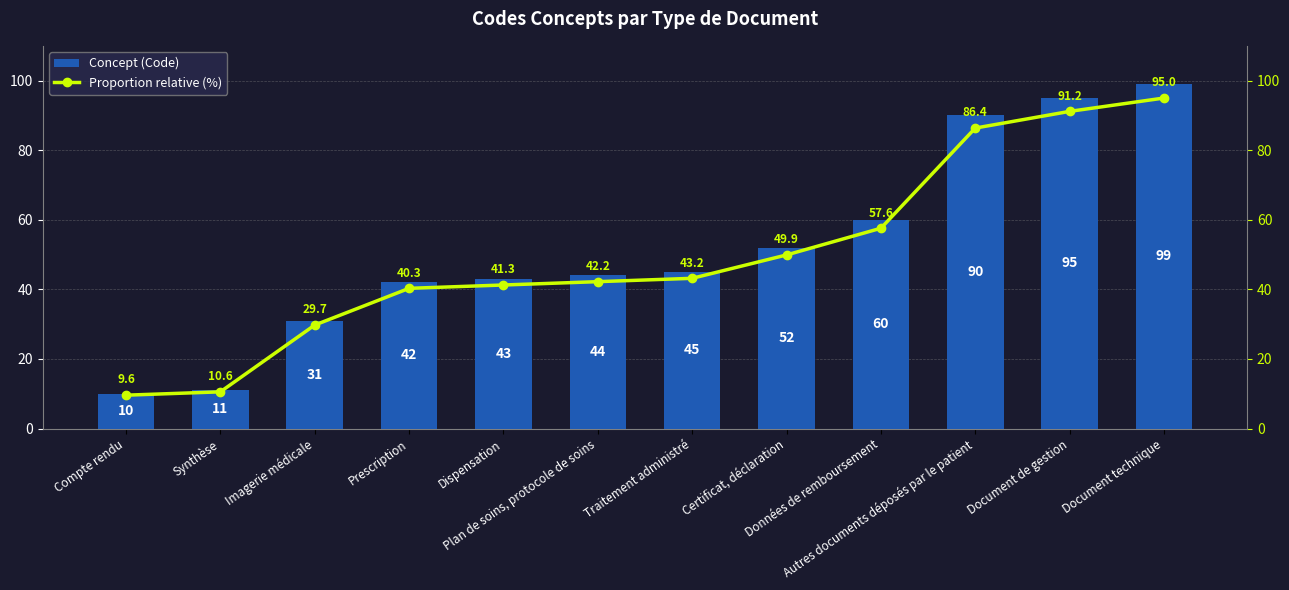

Between Imagerie médicale and Certificat, déclaration, which series saw the biggest shift?

Concept (Code)